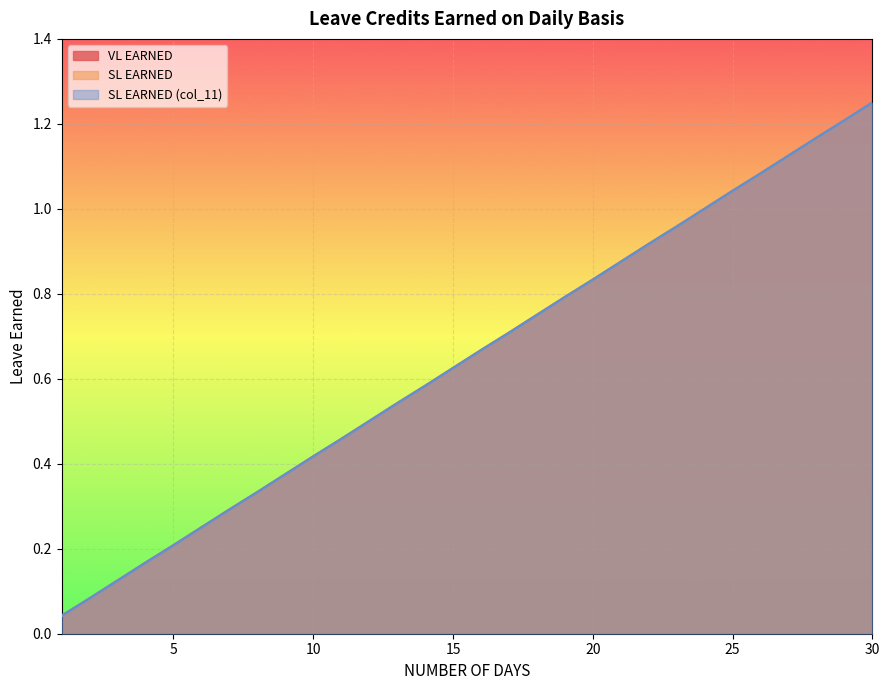

Which has a higher value, 20 or 30?

30